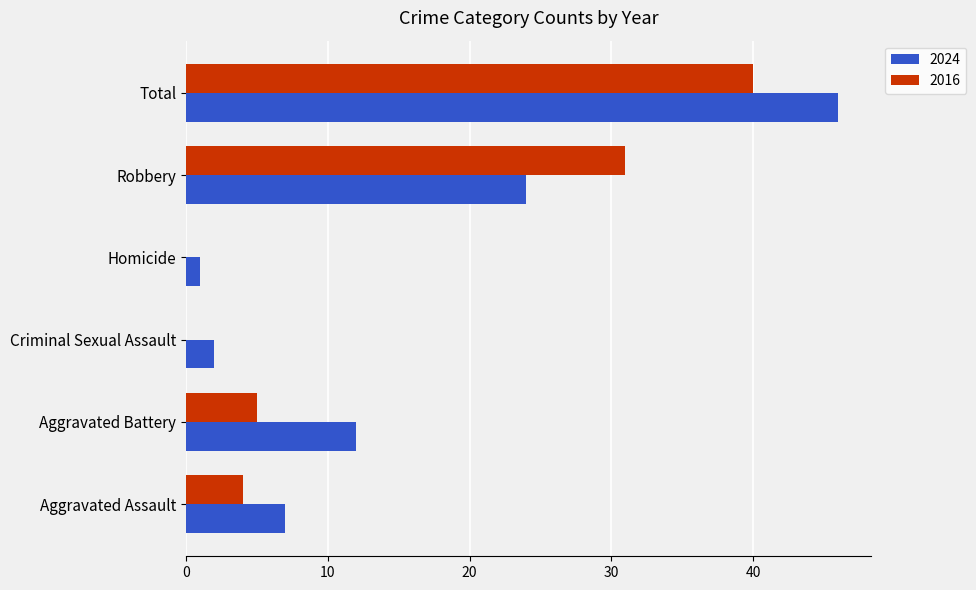

Which series changed the most between Criminal Sexual Assault and Robbery?

2016